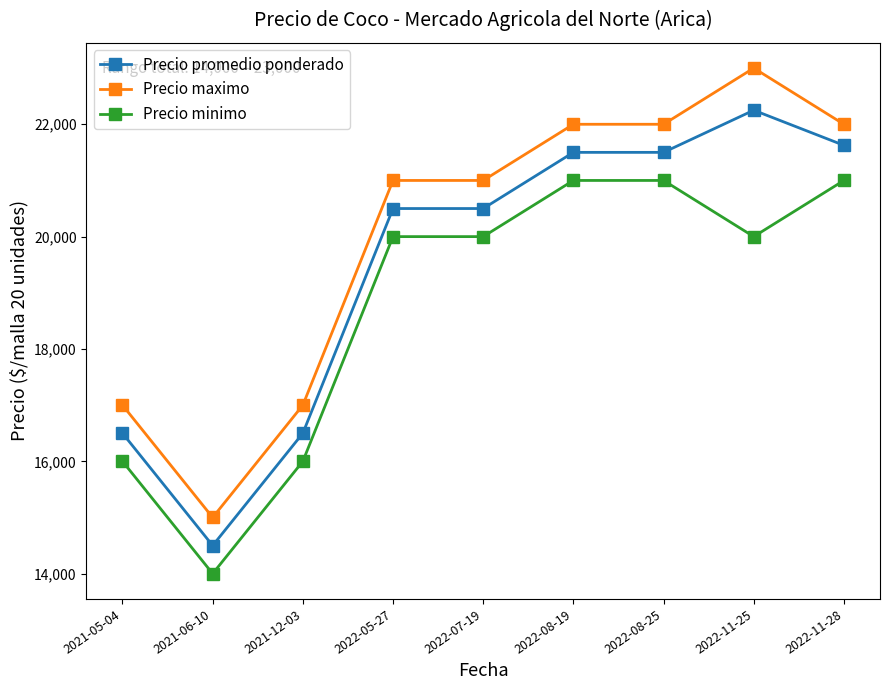

True or false: Precio promedio ponderado has more than 0 interior local peaks.

True